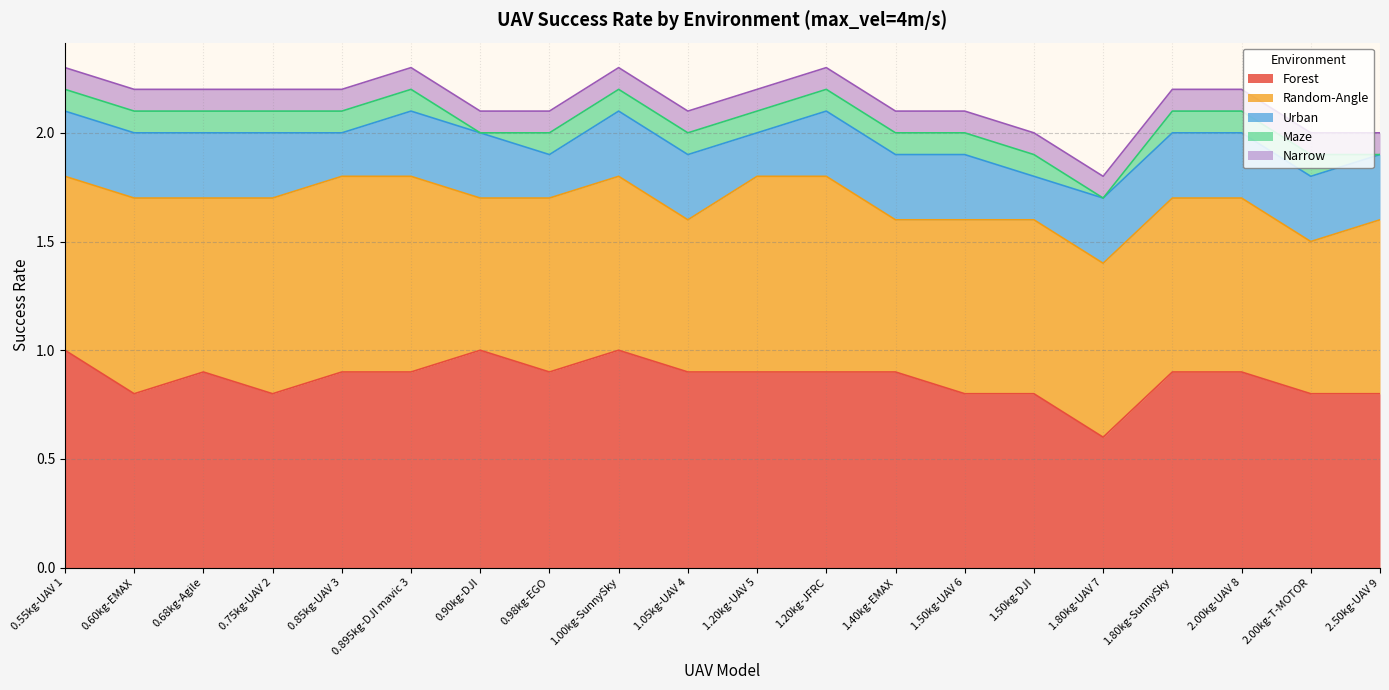

The Maze series shows -0.0 at 2.50kg-UAV 9. True or false?

False